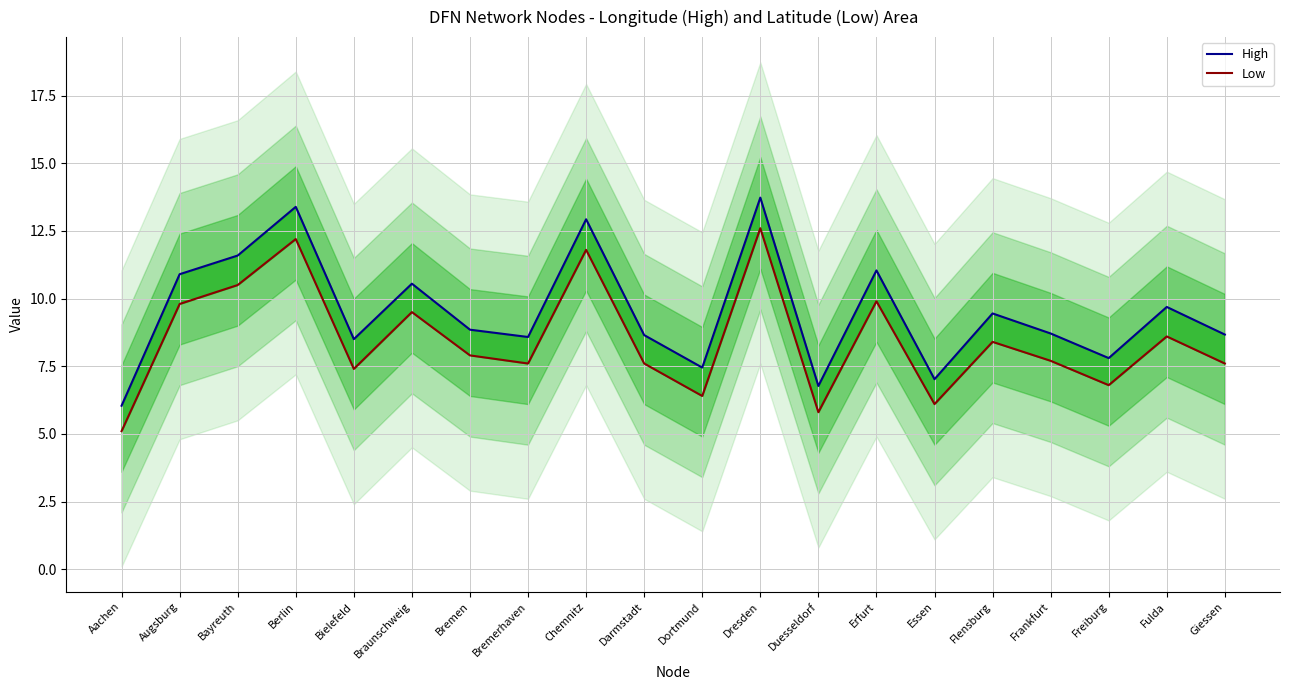

Which has a higher value, Aachen or Essen?

Essen